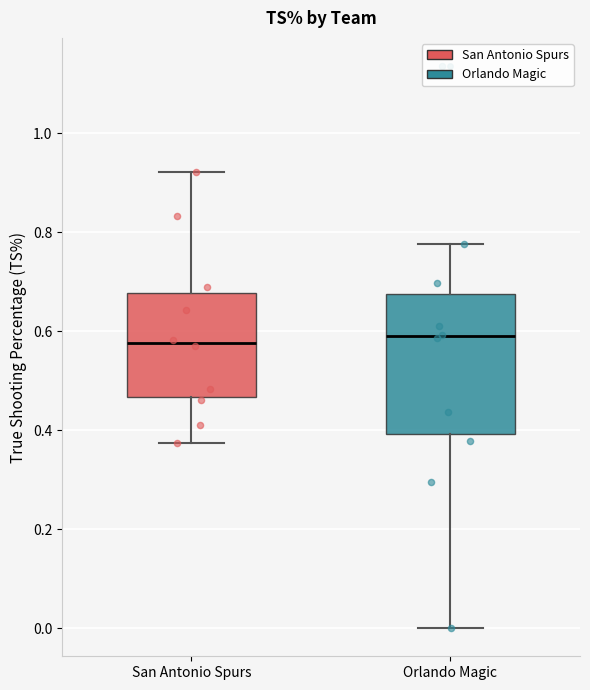

Reading left to right, read every box against the y-axis: the position of its median line, the range the box covers, and the ends of its whiskers. The values are not printed on the chart, so give them approximately, as read against the axis.

San Antonio Spurs: median 0.58, box 0.46 to 0.68, whiskers 0.38 to 0.92
Orlando Magic: median 0.58, box 0.40 to 0.68, whiskers 0.00 to 0.78